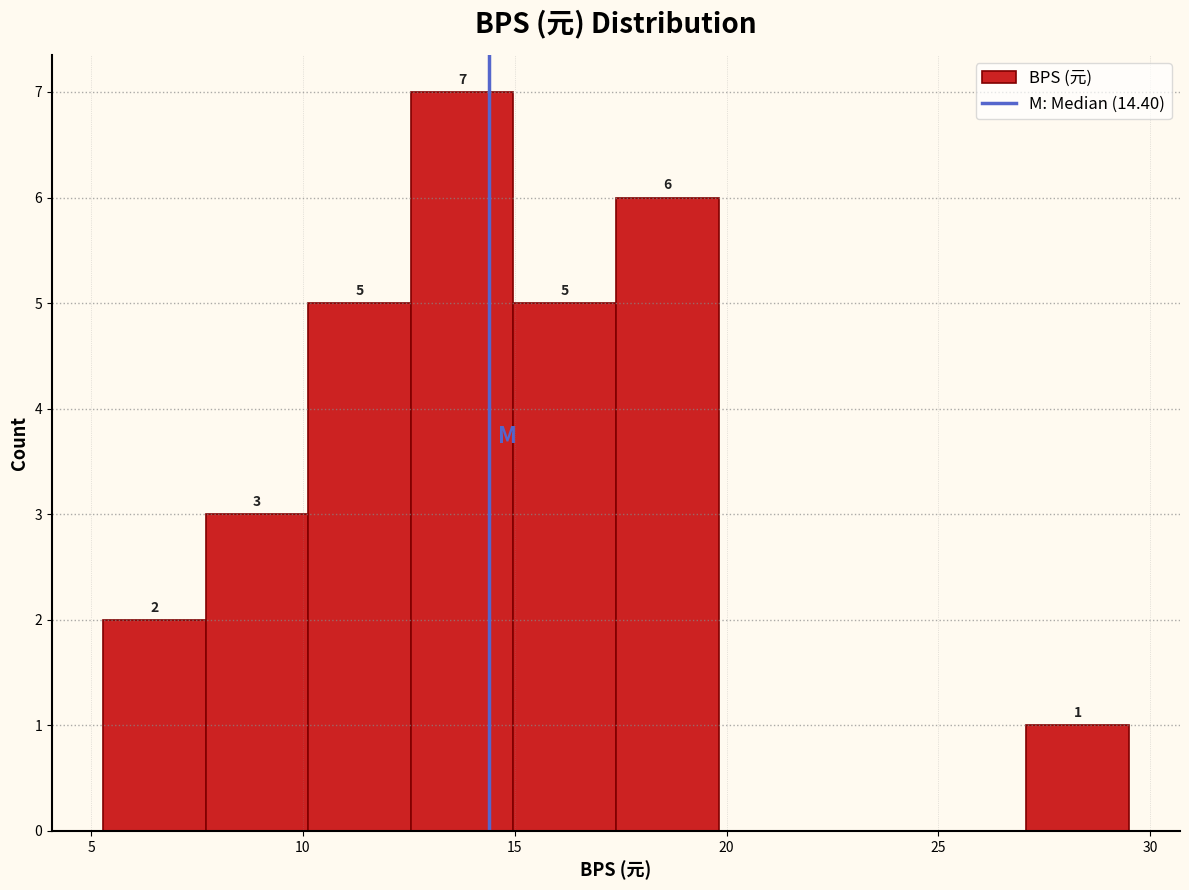

Which range on the x-axis has the tallest bar?

12.5 to 15.0